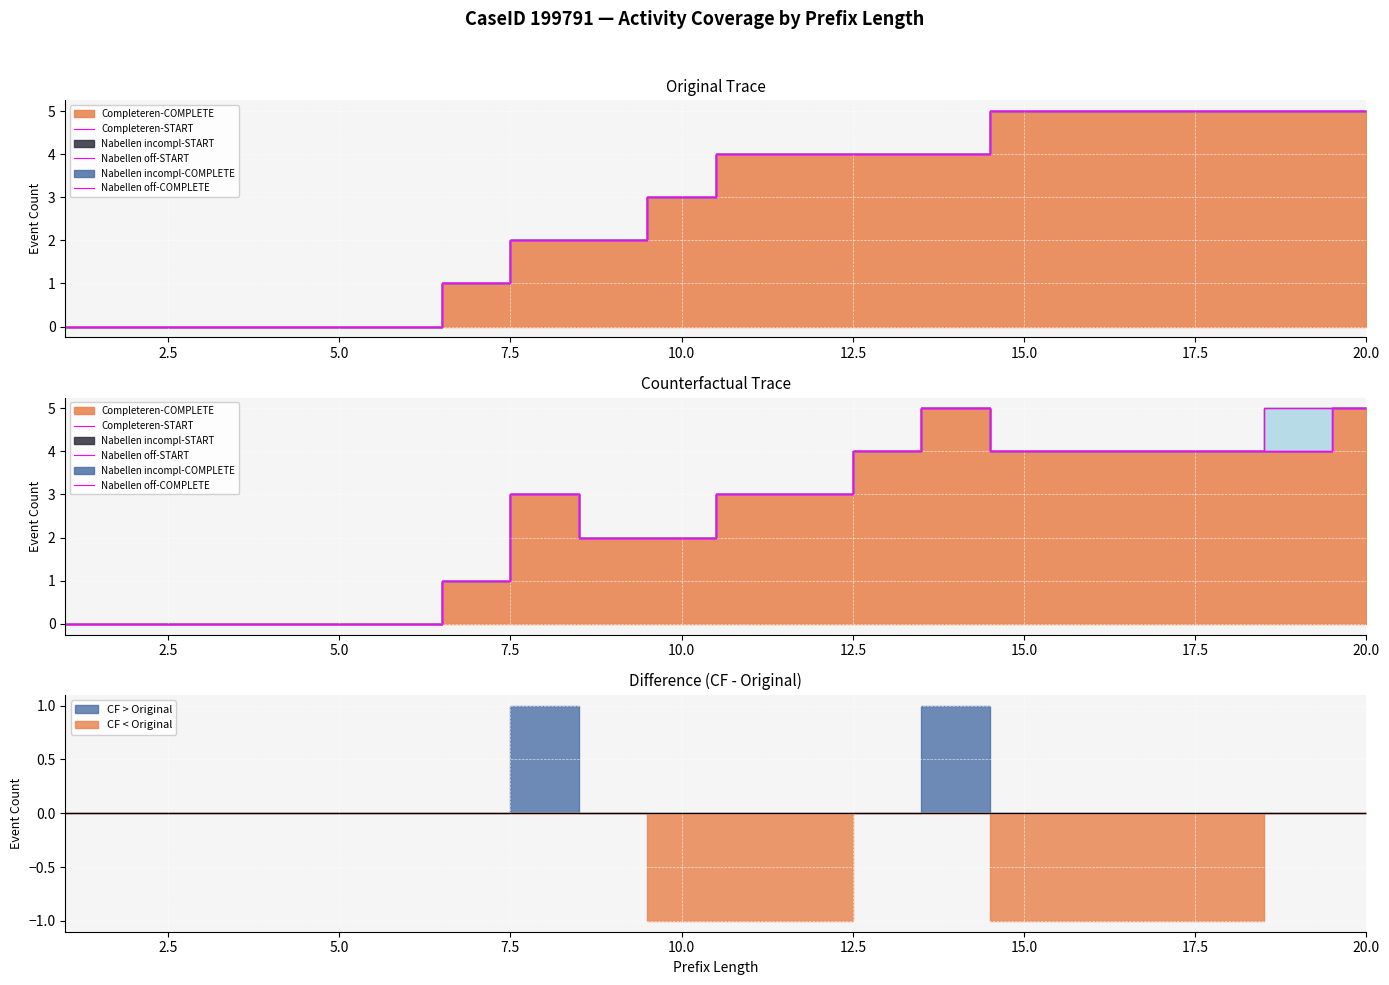

What is the value of the W_Completeren aanvraag-COMPLETE point at the 10th from the left?

3